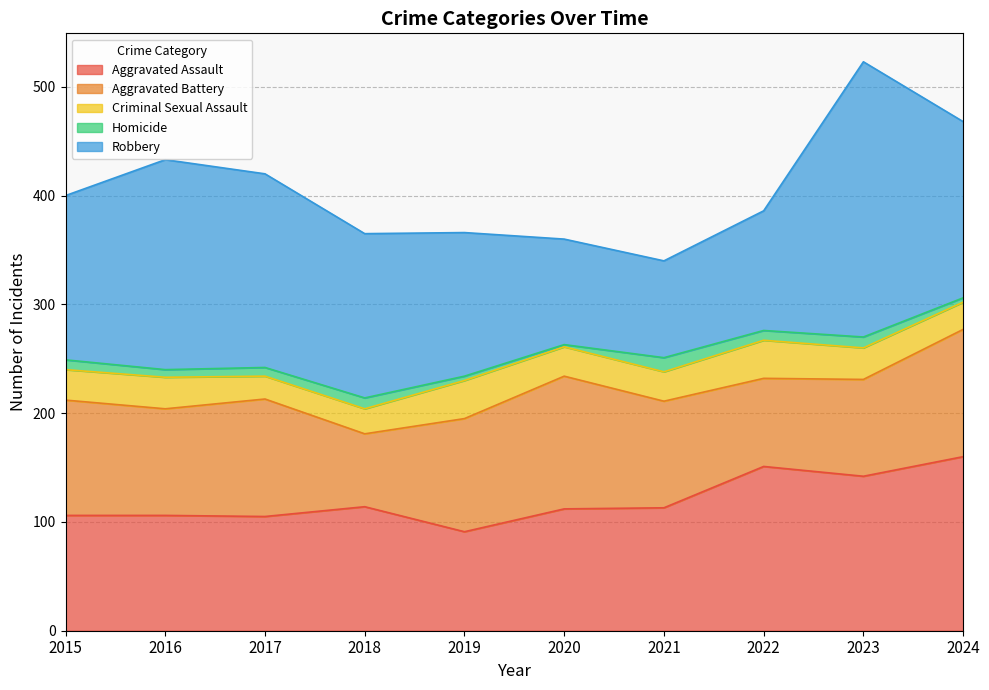

What is the sum of all Robbery values?

1516